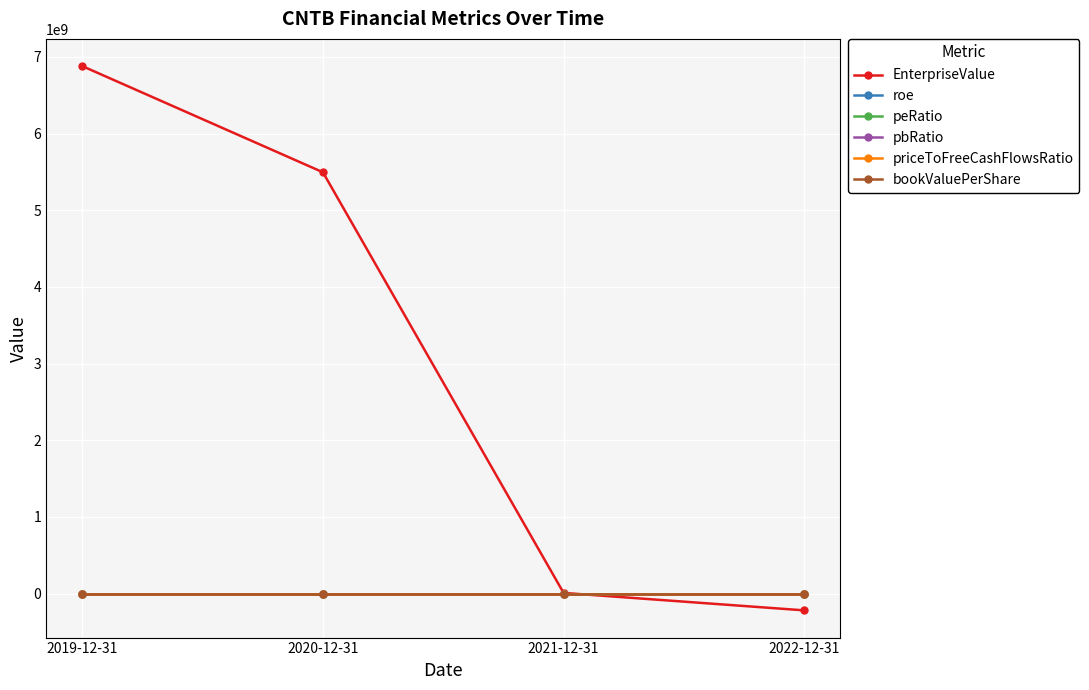

What is the difference between the roe values at 2019-12-31 and 2021-12-31?

1.3